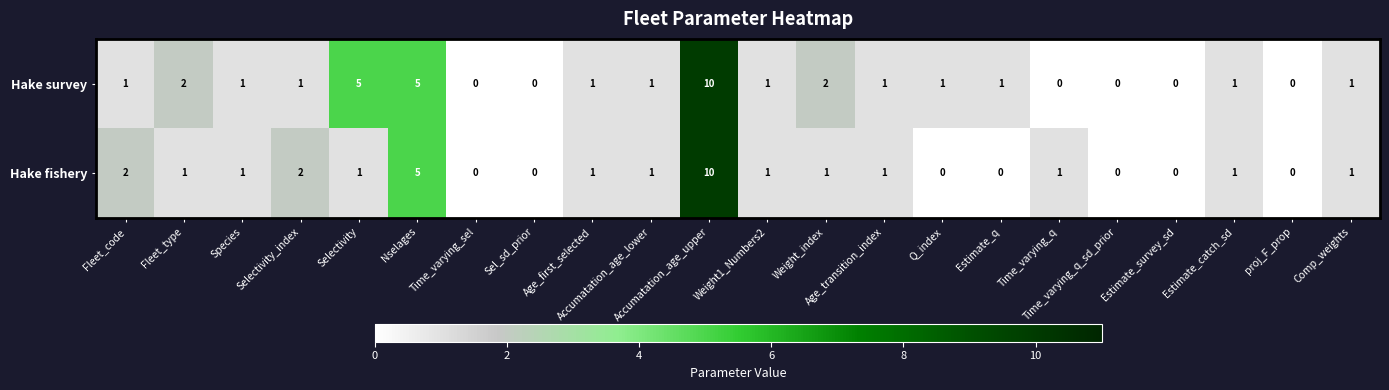

True or false: Hake survey has a value of 7 at Nselages.

False